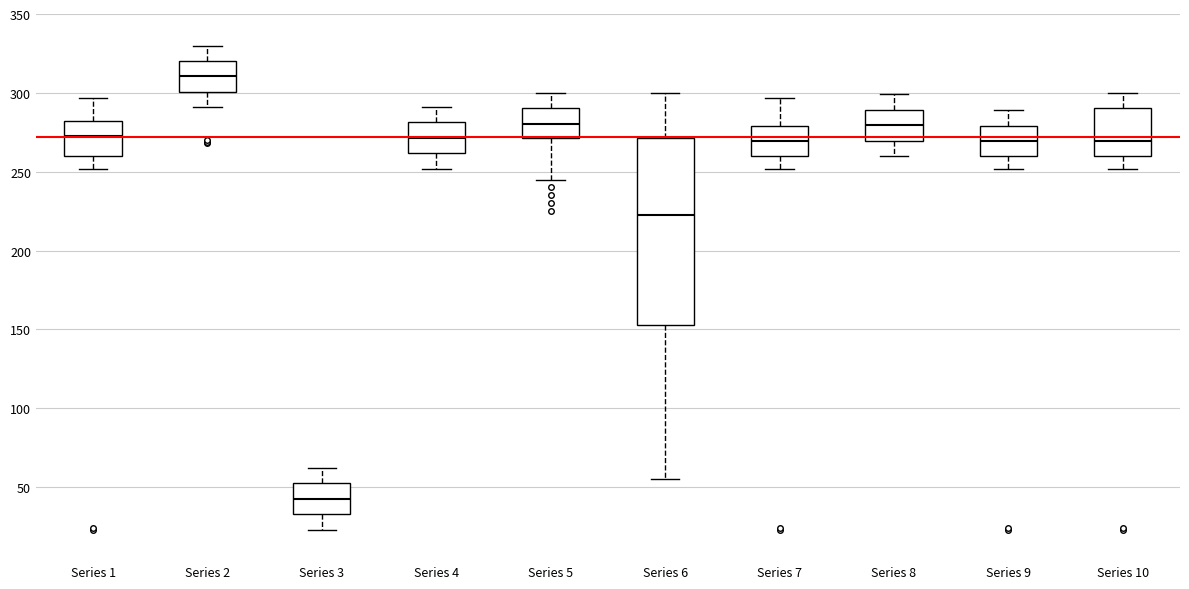

Reading left to right, read every box against the y-axis: the position of its median line, the range the box covers, and the ends of its whiskers. The values are not printed on the chart, so give them approximately, as read against the axis.

Series 1: median 275, box 260 to 280, whiskers 250 to 295
Series 2: median 310, box 300 to 320, whiskers 290 to 330
Series 3: median 45, box 35 to 50, whiskers 25 to 60
Series 4: median 270, box 260 to 280, whiskers 250 to 290
Series 5: median 280, box 270 to 290, whiskers 245 to 300
Series 6: median 225, box 155 to 270, whiskers 55 to 300
Series 7: median 270, box 260 to 280, whiskers 250 to 295
Series 8: median 280, box 270 to 290, whiskers 260 to 300
Series 9: median 270, box 260 to 280, whiskers 250 to 290
Series 10: median 270, box 260 to 290, whiskers 250 to 300